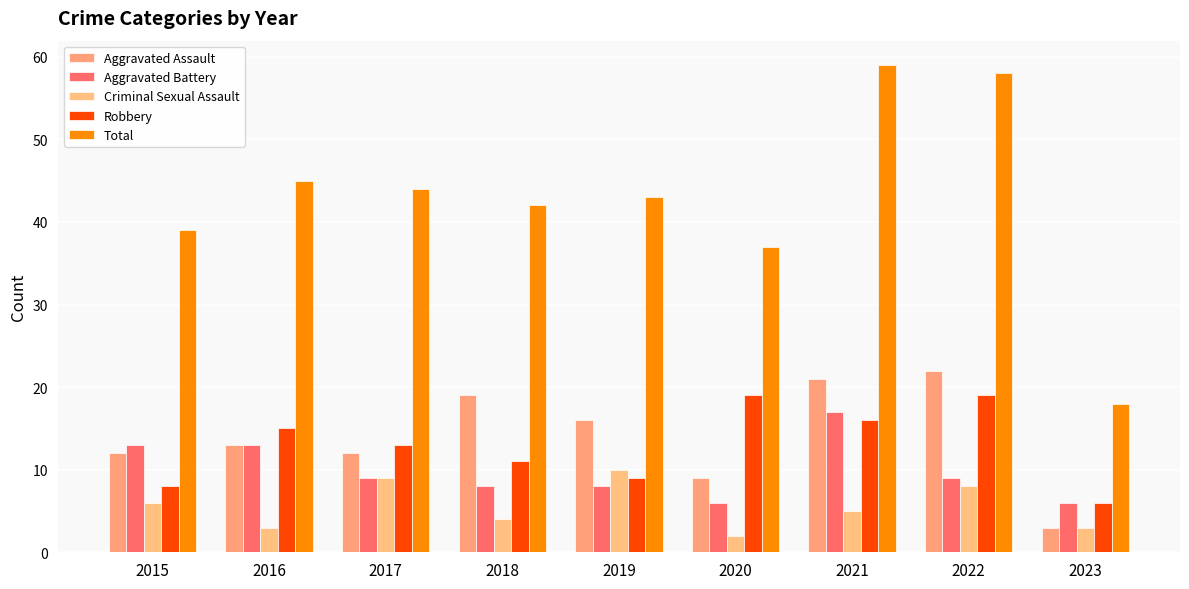

What is the approximate value of Total at 2016?

45